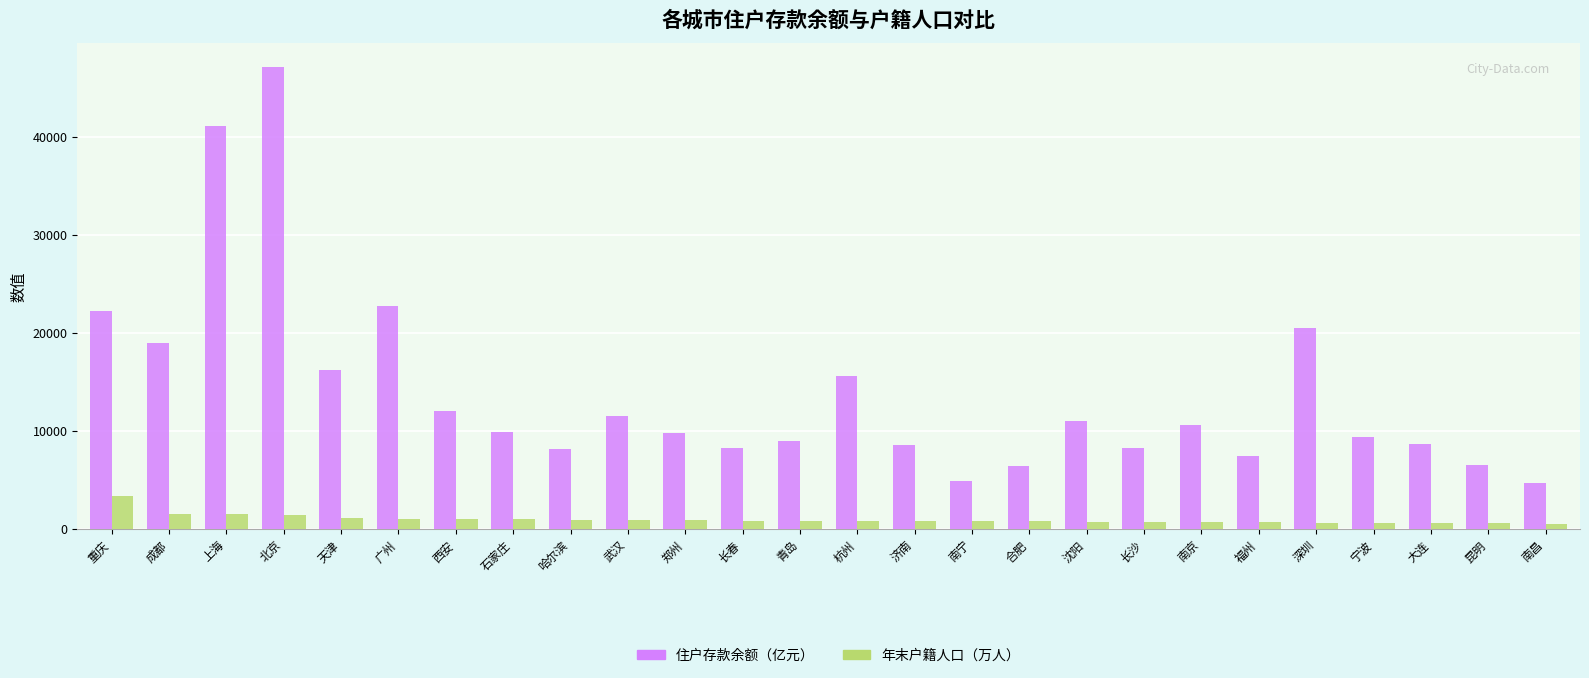

Is it true that 住户存款余额（亿元） equals 22239.9 at 重庆?

True